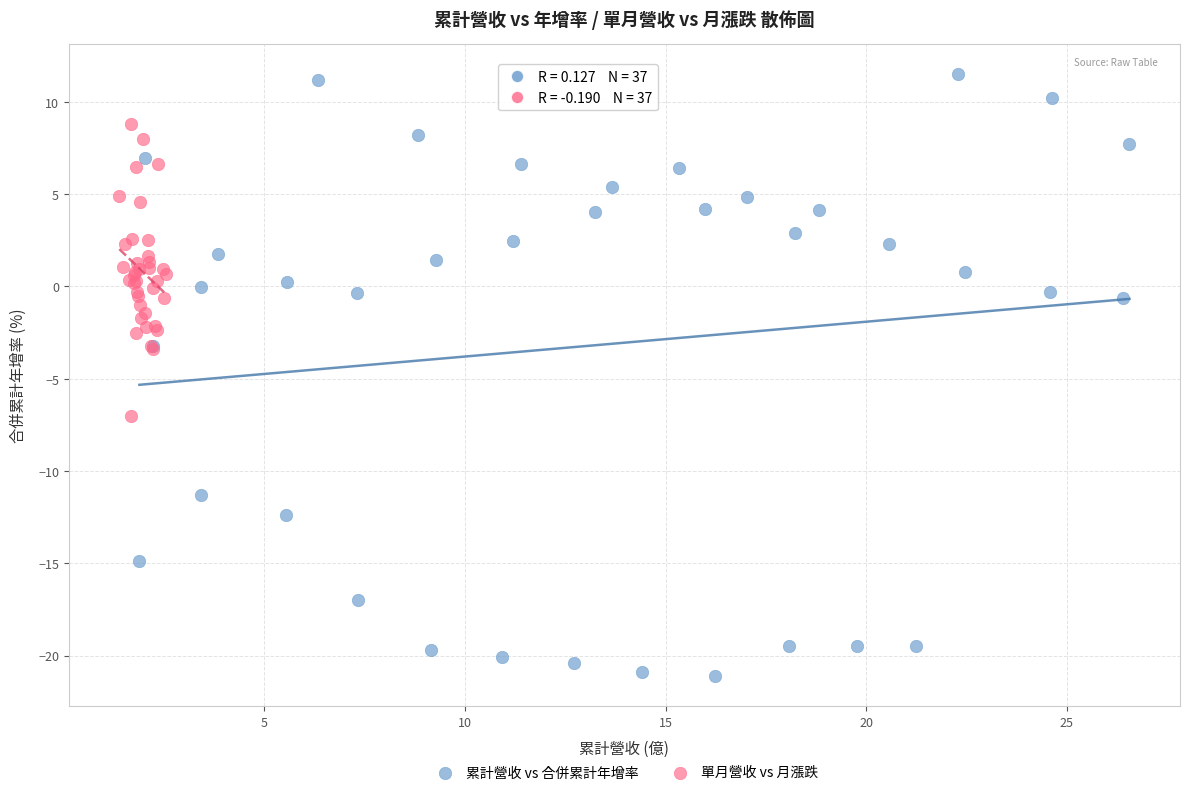

Which series reaches the minimum Y coordinate?

累計營收 vs 合併累計年增率